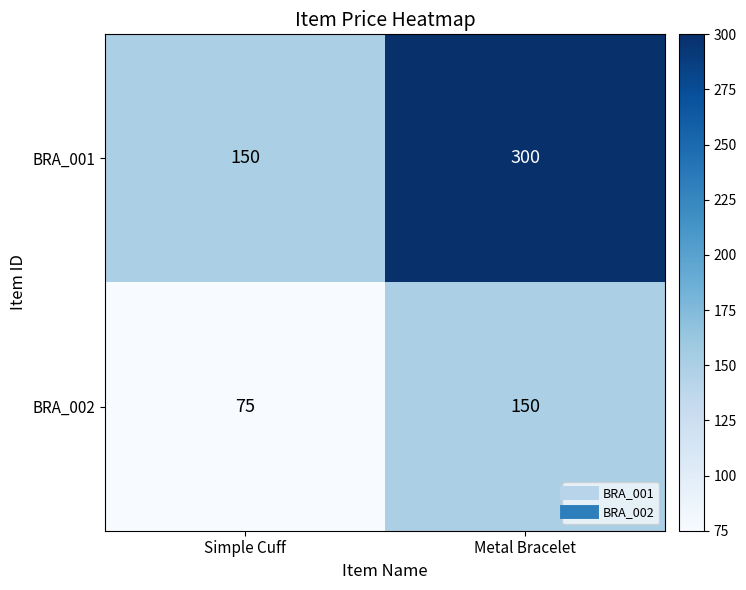

Which series changed the most between Simple Cuff and Metal Bracelet?

BRA_001